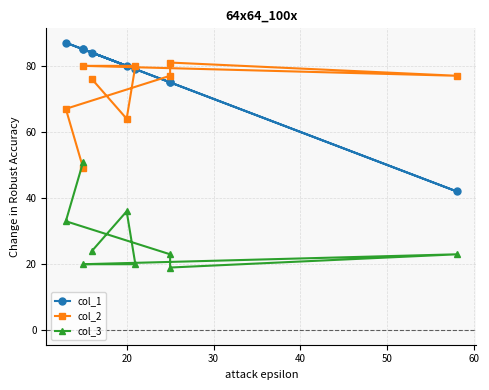

What is the smallest value displayed?

19